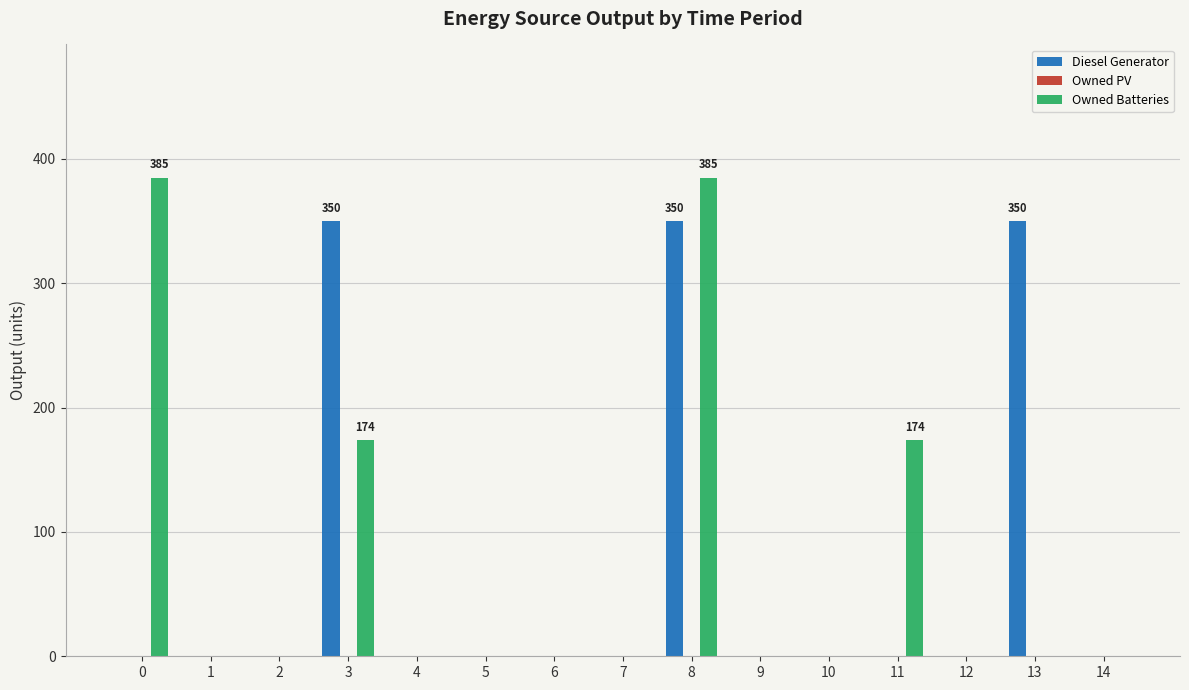

Which series changed the most between 8 and 14?

Owned Batteries